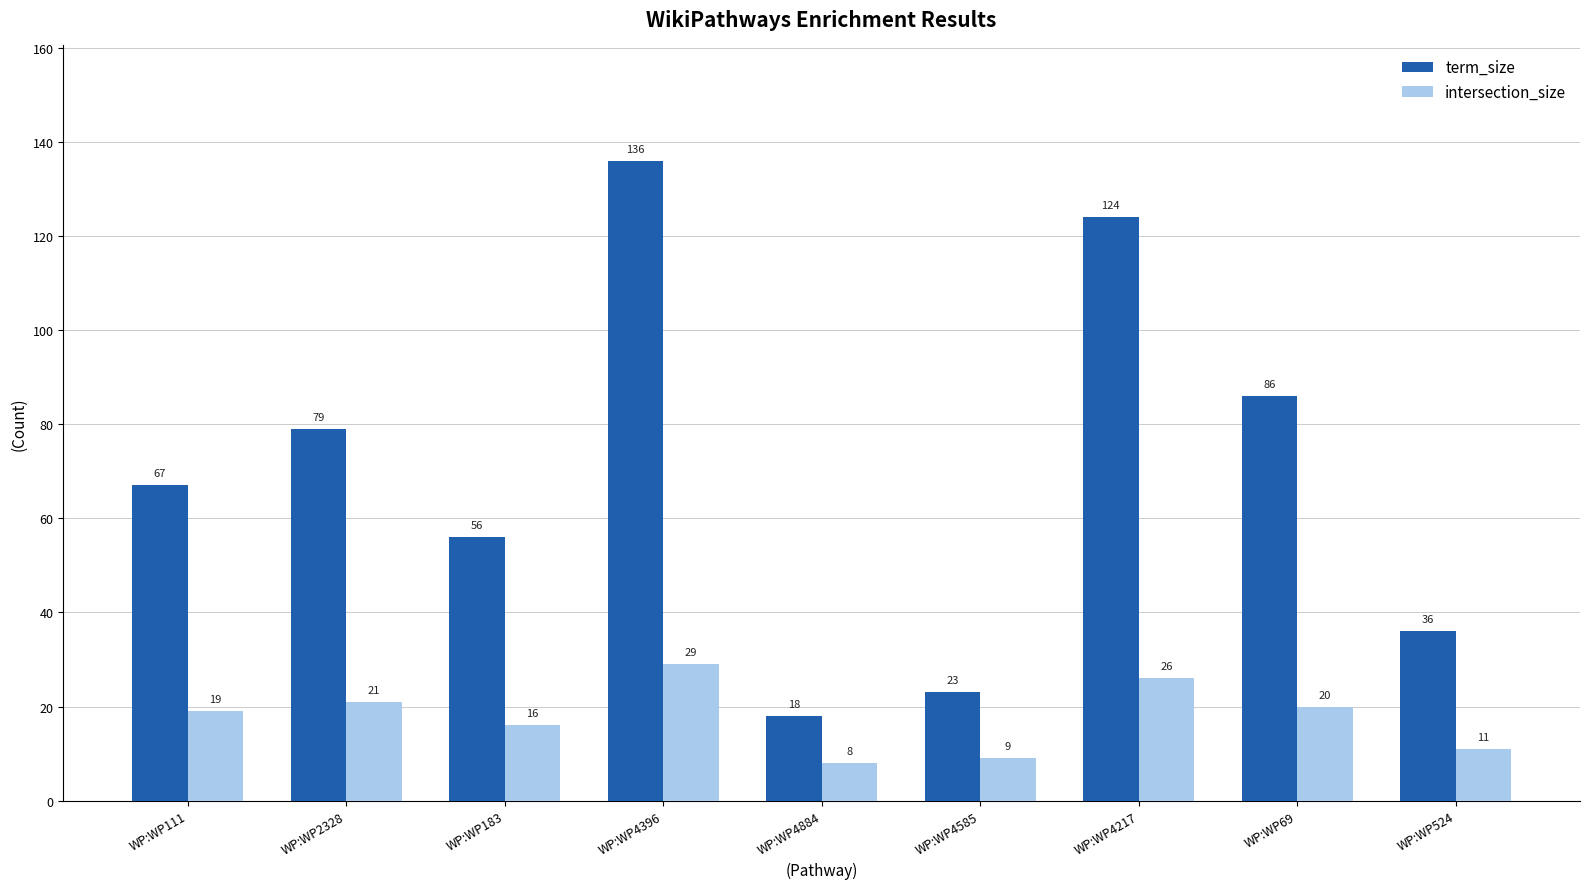

Is the value of intersection_size at WP:WP69 greater than the value of term_size at WP:WP111?

No